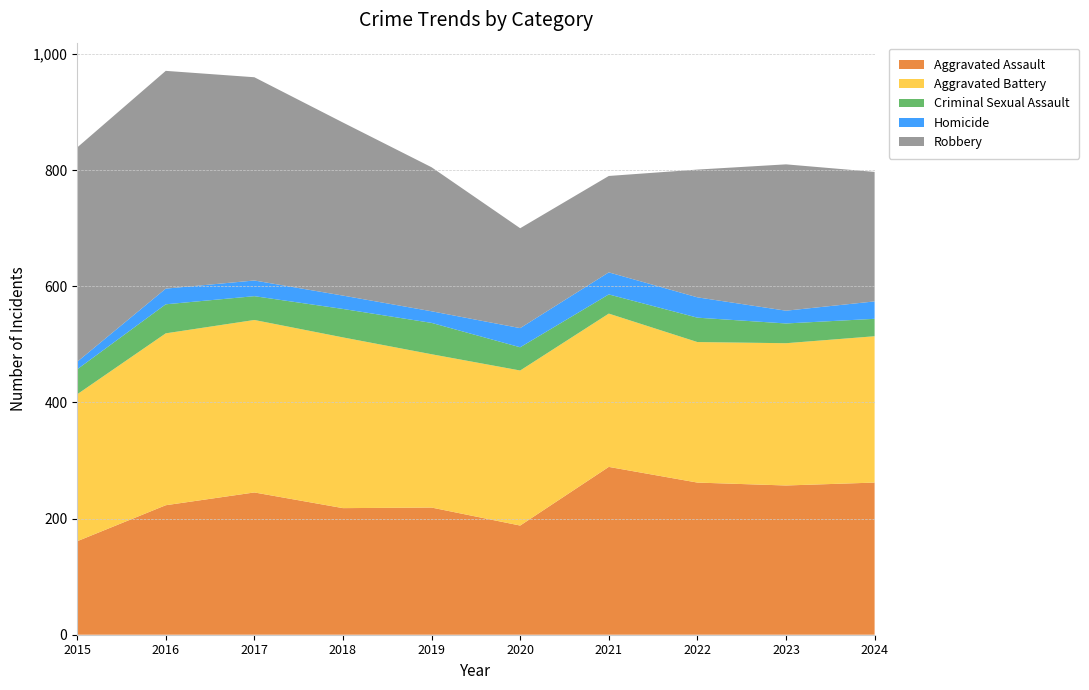

Reading right to left, transcribe all the data shown in this chart.

Aggravated Assault: 2024=262	2023=257	2022=262	2021=289	2020=188	2019=219	2018=218	2017=245	2016=223	2015=161
Aggravated Battery: 2024=252	2023=245	2022=242	2021=264	2020=267	2019=264	2018=294	2017=297	2016=296	2015=253
Criminal Sexual Assault: 2024=30	2023=34	2022=42	2021=33	2020=40	2019=54	2018=49	2017=41	2016=50	2015=43
Homicide: 2024=30	2023=22	2022=35	2021=38	2020=33	2019=20	2018=23	2017=27	2016=27	2015=13
Robbery: 2024=223	2023=252	2022=220	2021=166	2020=172	2019=248	2018=298	2017=350	2016=375	2015=369